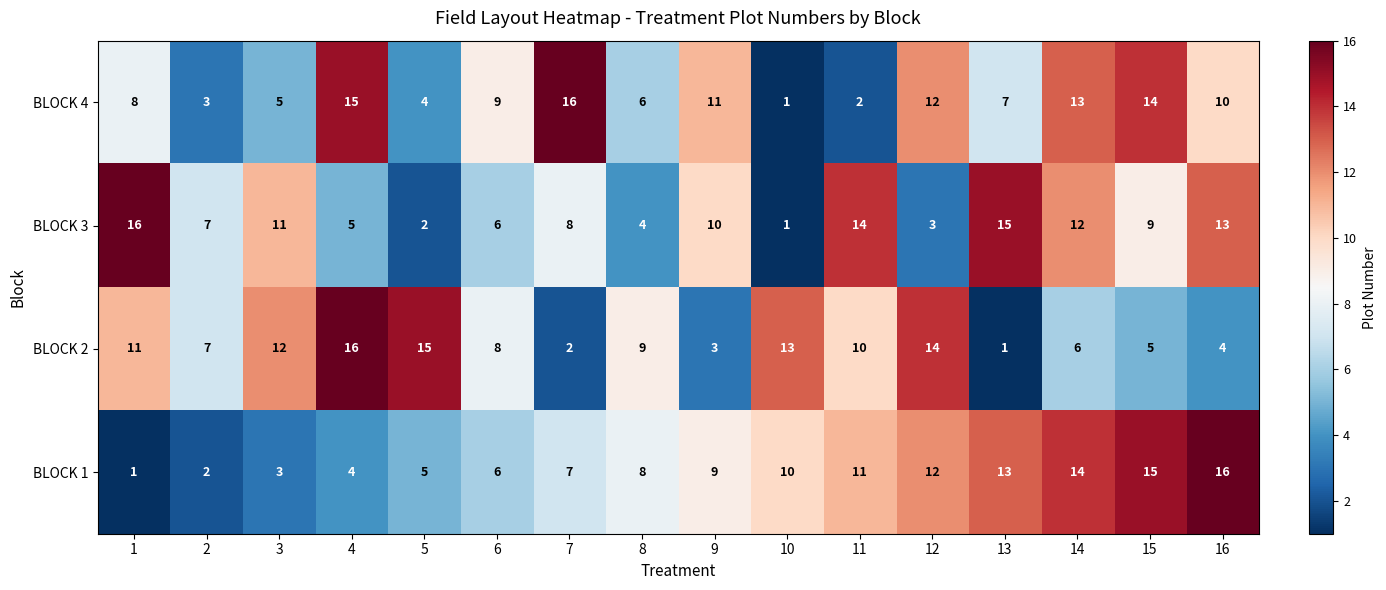

Which series changed the most between 4 and 9?

BLOCK 2